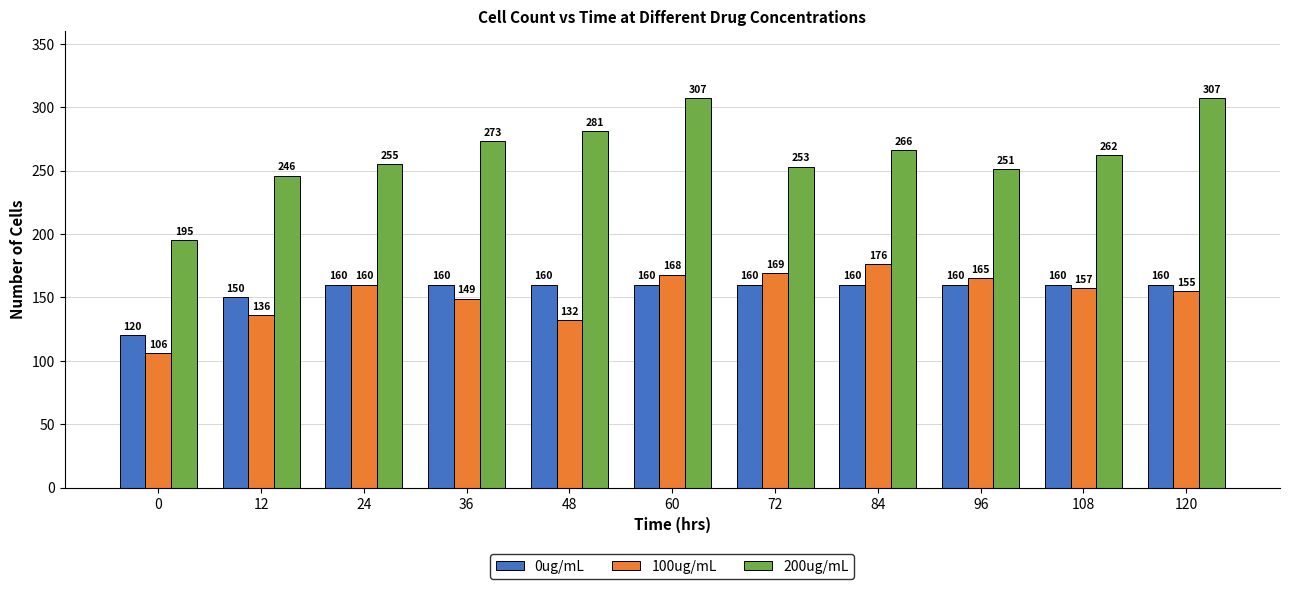

Reading right to left, what are all the values shown in this chart?

0ug/mL: 120=160	108=160	96=160	84=160	72=160	60=160	48=160	36=160	24=160	12=150	0=120
100ug/mL: 120=155	108=157	96=165	84=176	72=169	60=168	48=132	36=149	24=160	12=136	0=106
200ug/mL: 120=307	108=262	96=251	84=266	72=253	60=307	48=281	36=273	24=255	12=246	0=195